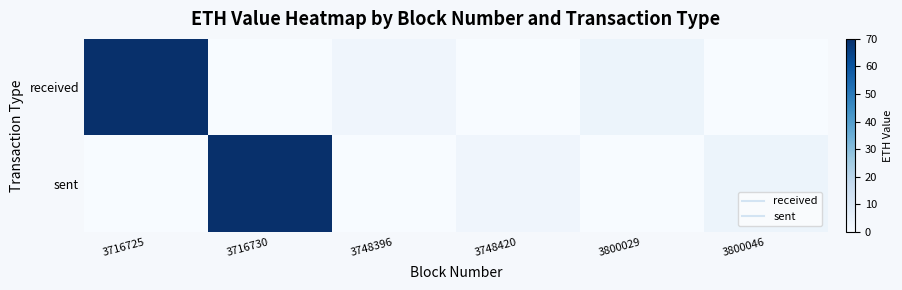

Reading left to right, list all the values displayed in this chart.

received: 3716725=70.0	3716730=0.0	3748396=3.0	3748420=0.0	3800029=3.6	3800046=0.0
sent: 3716725=0.0	3716730=70.0	3748396=0.0	3748420=3.0	3800029=0.0	3800046=3.6